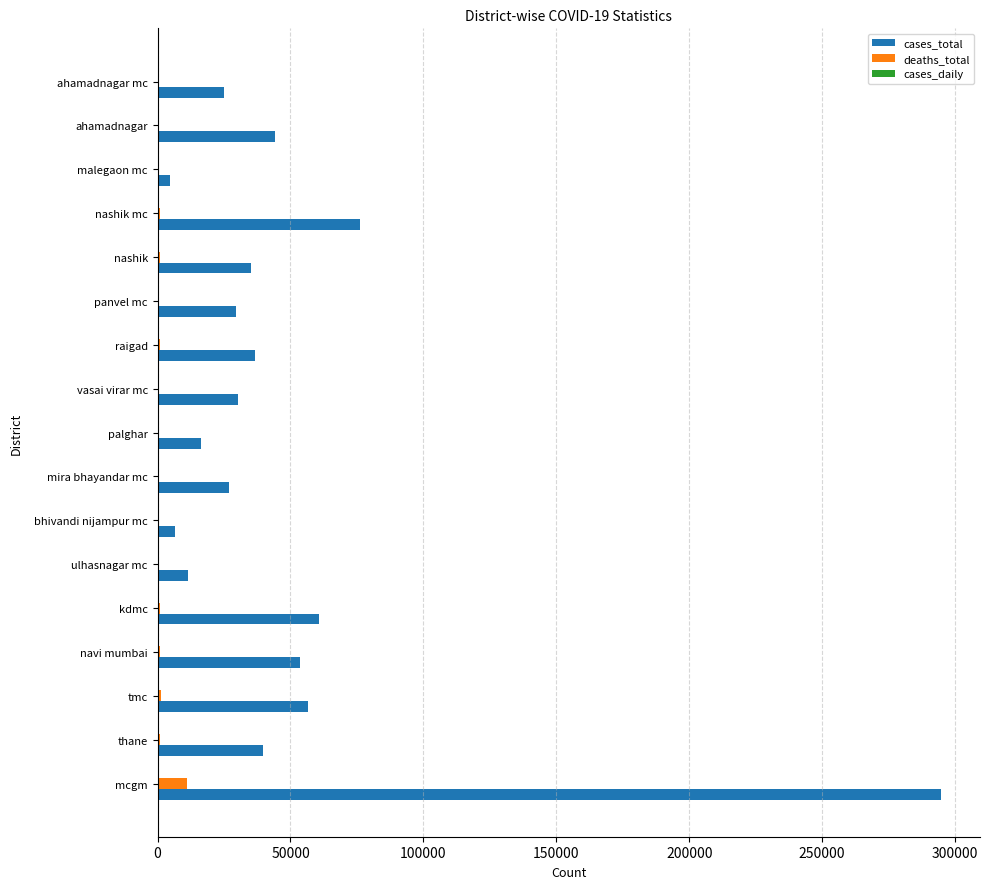

Which series has the largest total across all categories?

cases_total